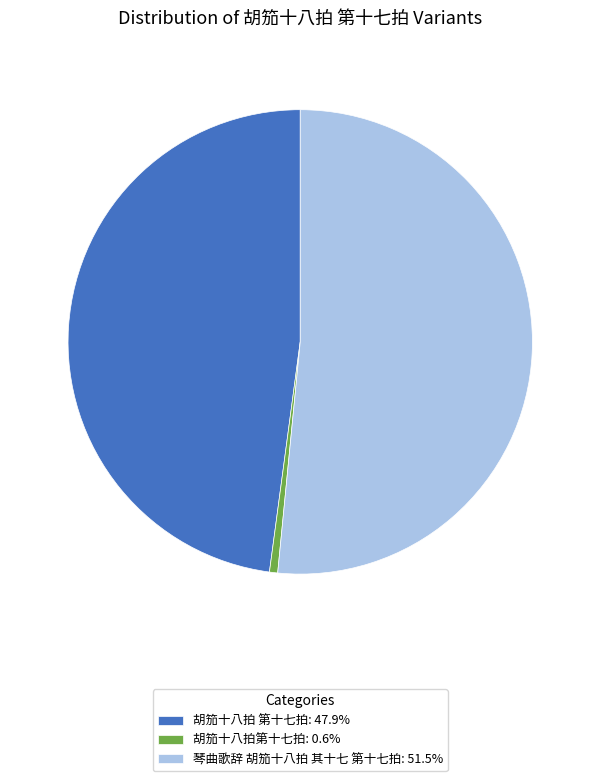

Which slice is the smallest?

胡笳十八拍第十七拍